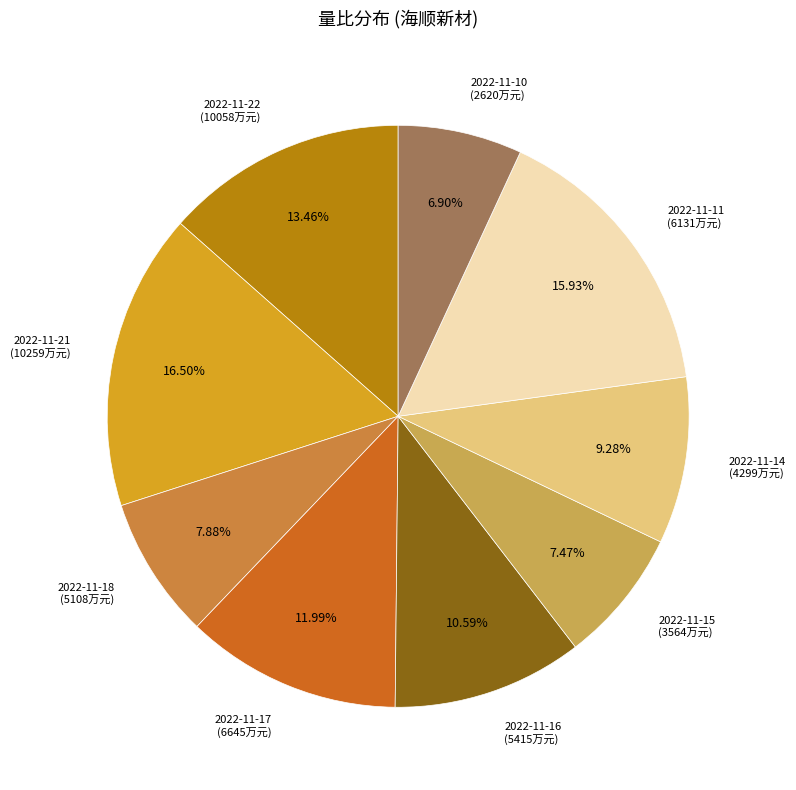

Combined, do 2022-11-10 (2620万元) and 2022-11-16 (5415万元) account for over 50%?

No